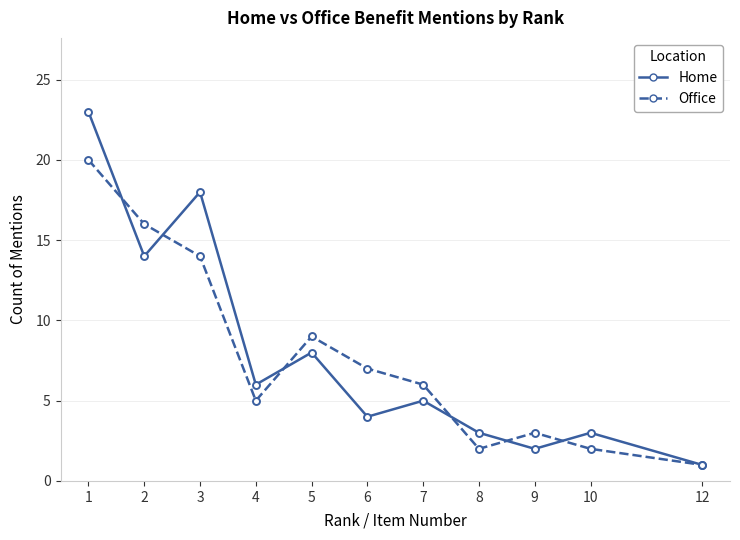

Reading left to right, transcribe all the data shown in this chart.

Home: 23	14	18	6	8	4	5	3	2	3	1
Office: 20	16	14	5	9	7	6	2	3	2	1